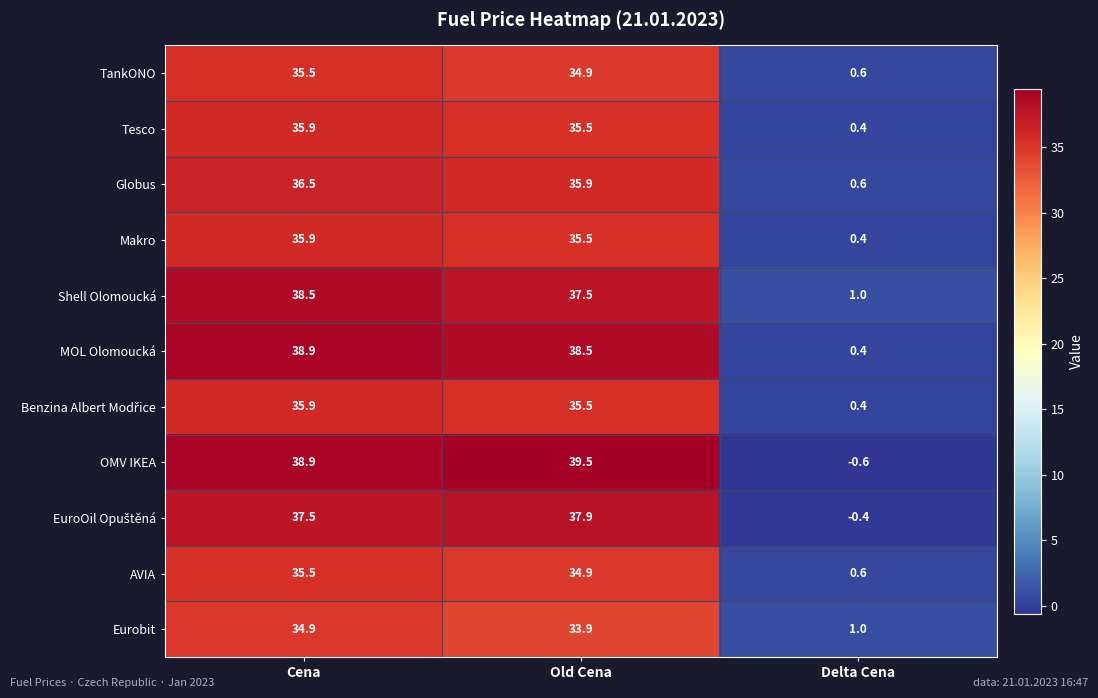

How many categories are shown in the chart?

3